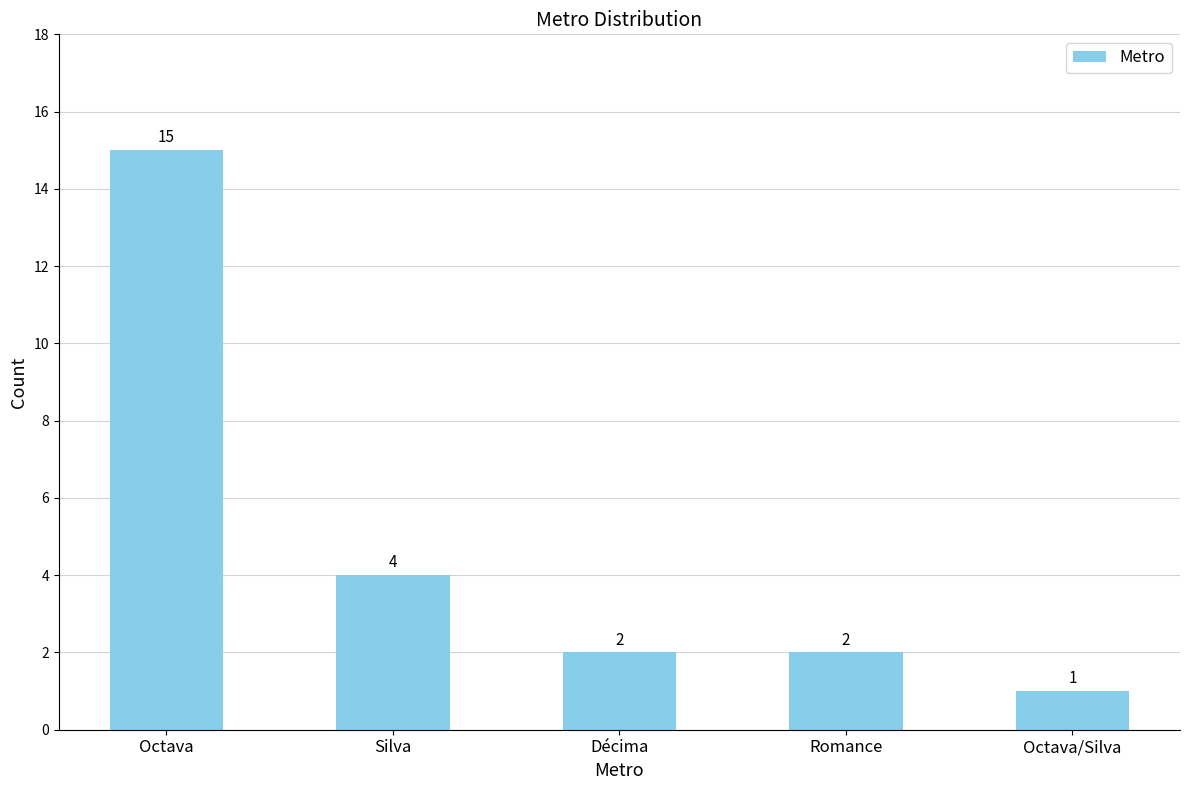

What is the sum of the values at Octava/Silva and Octava?

16